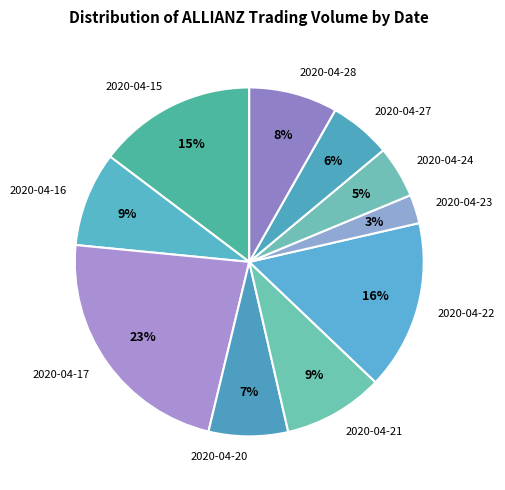

To the nearest percent, what percentage of the pie is 2020-04-21?

9%